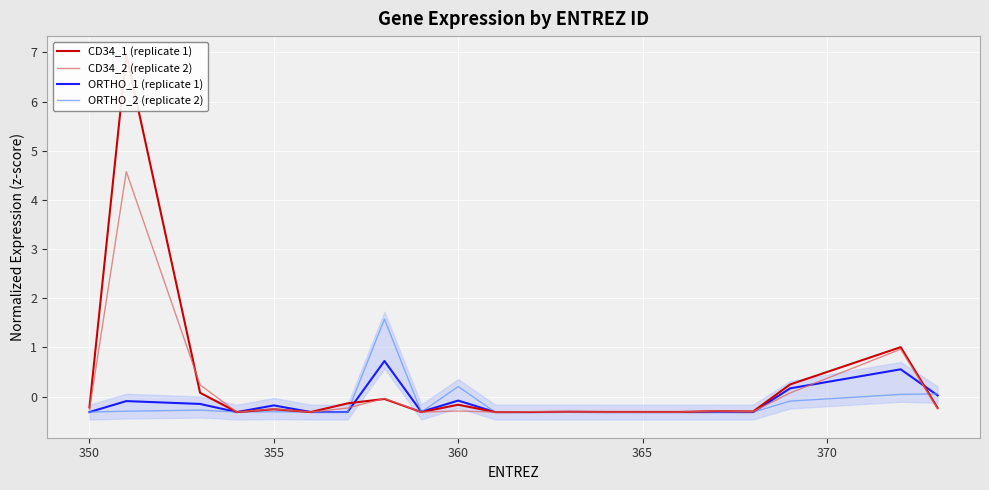

What is the highest value of the ORTHO_1 (replicate 1) series?

0.7